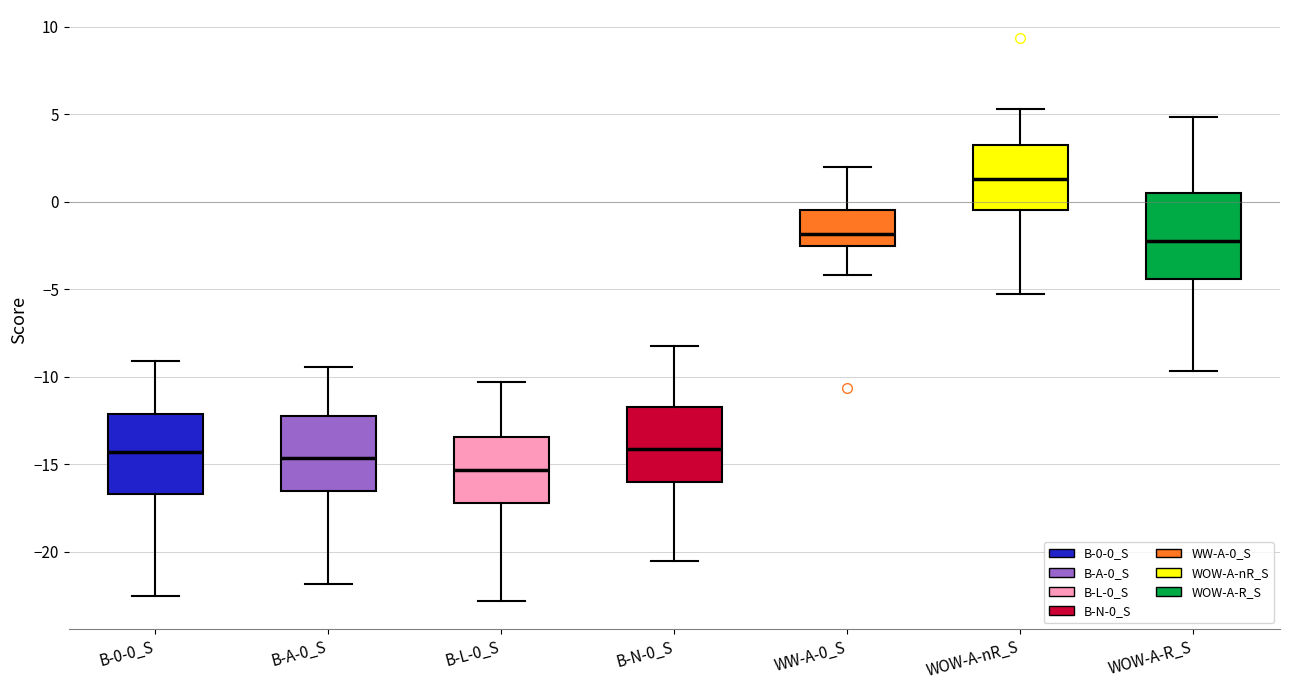

Which box has the highest median line?

WOW-A-nR_S